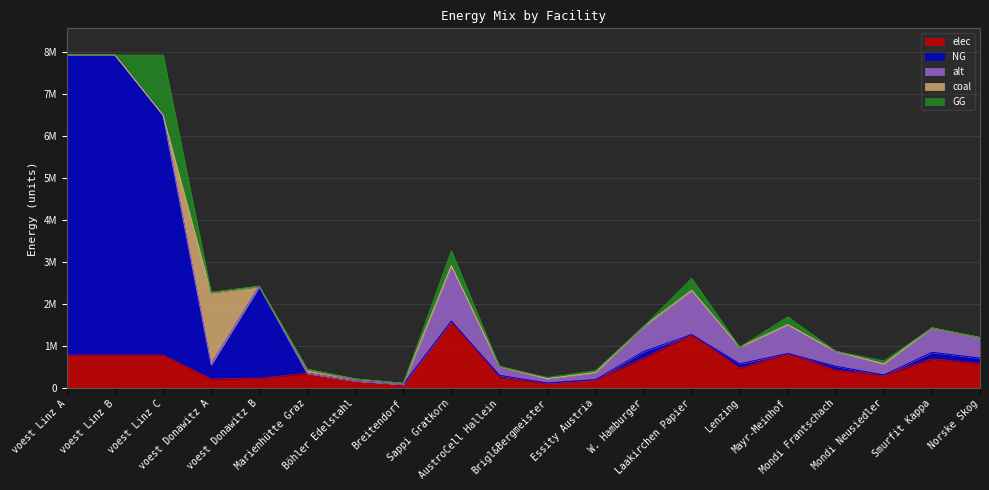

Which series has the widest spread of values?

NG